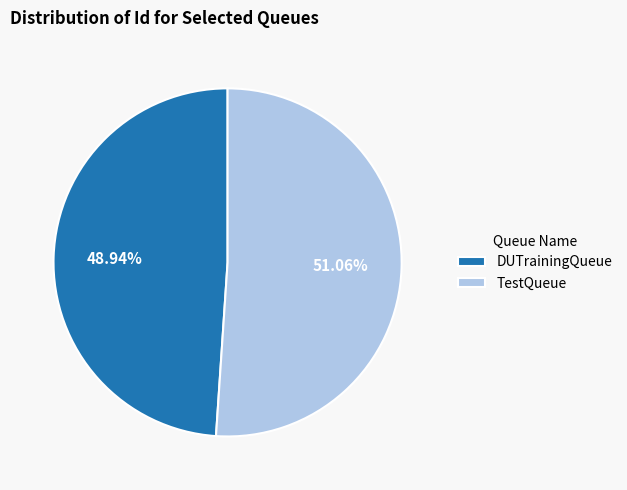

Is it true that TestQueue is 51% of the pie?

True